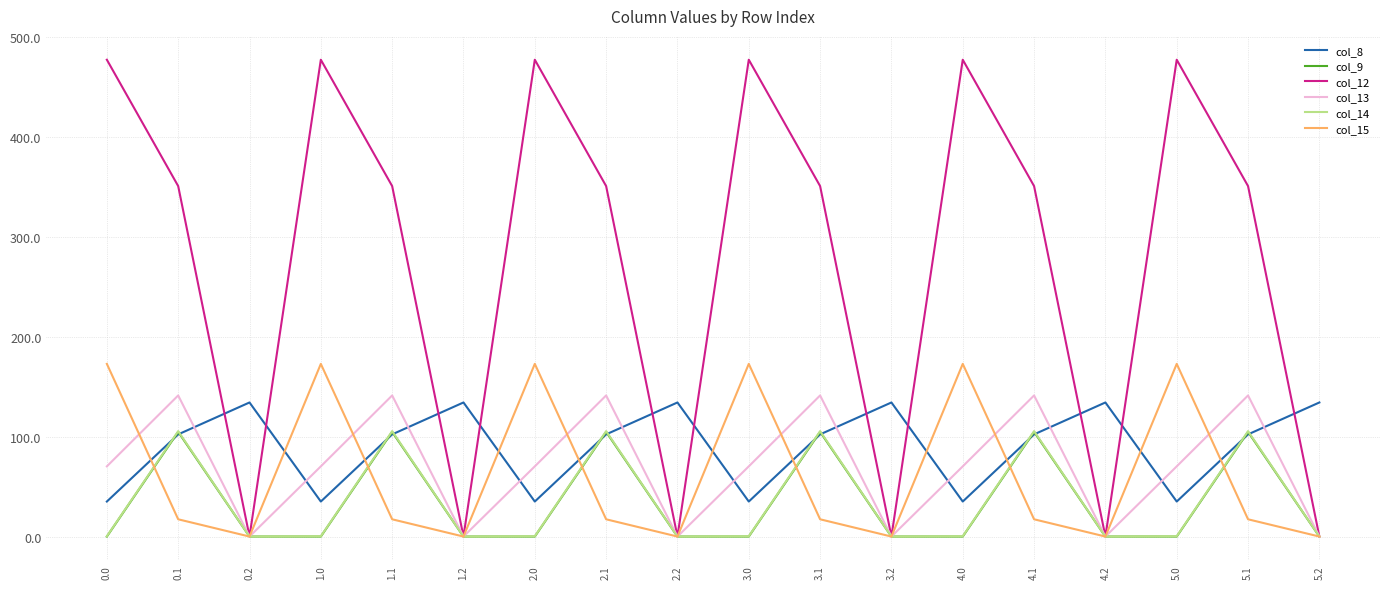

In col_14, how many points are higher than both neighbors (excluding endpoints)?

6